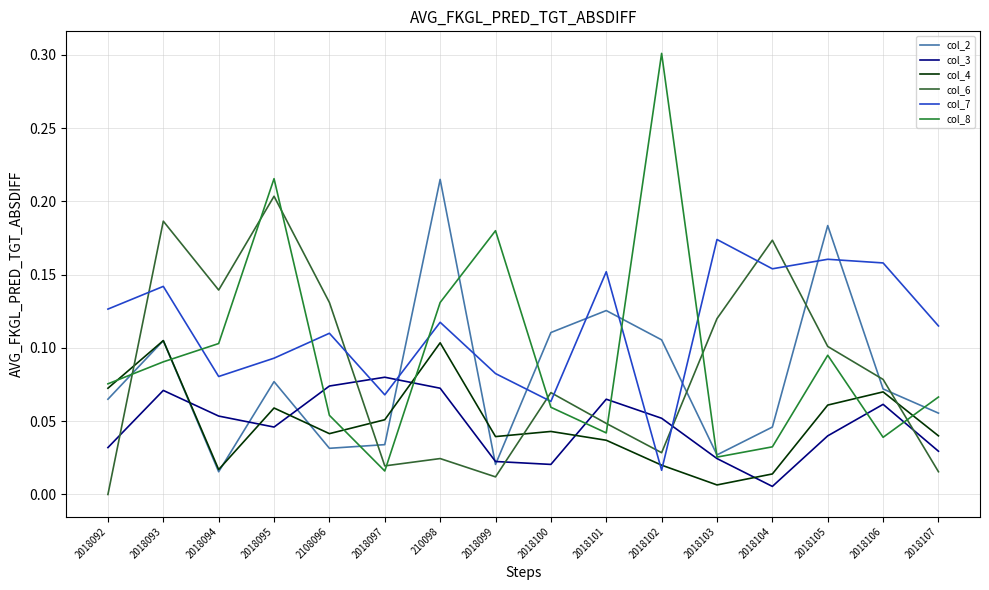

How many distinct data groups are displayed?

6